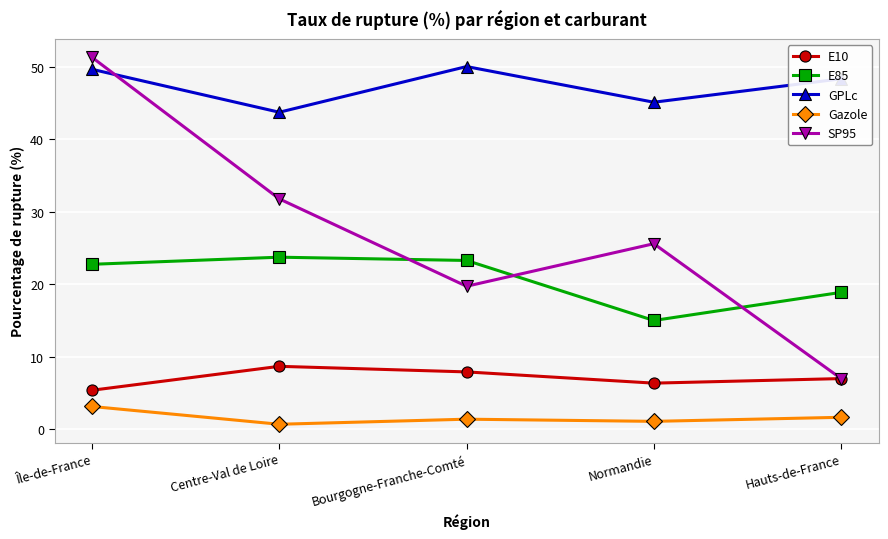

What are all the series names shown in the legend?

E10, E85, GPLc, Gazole, SP95